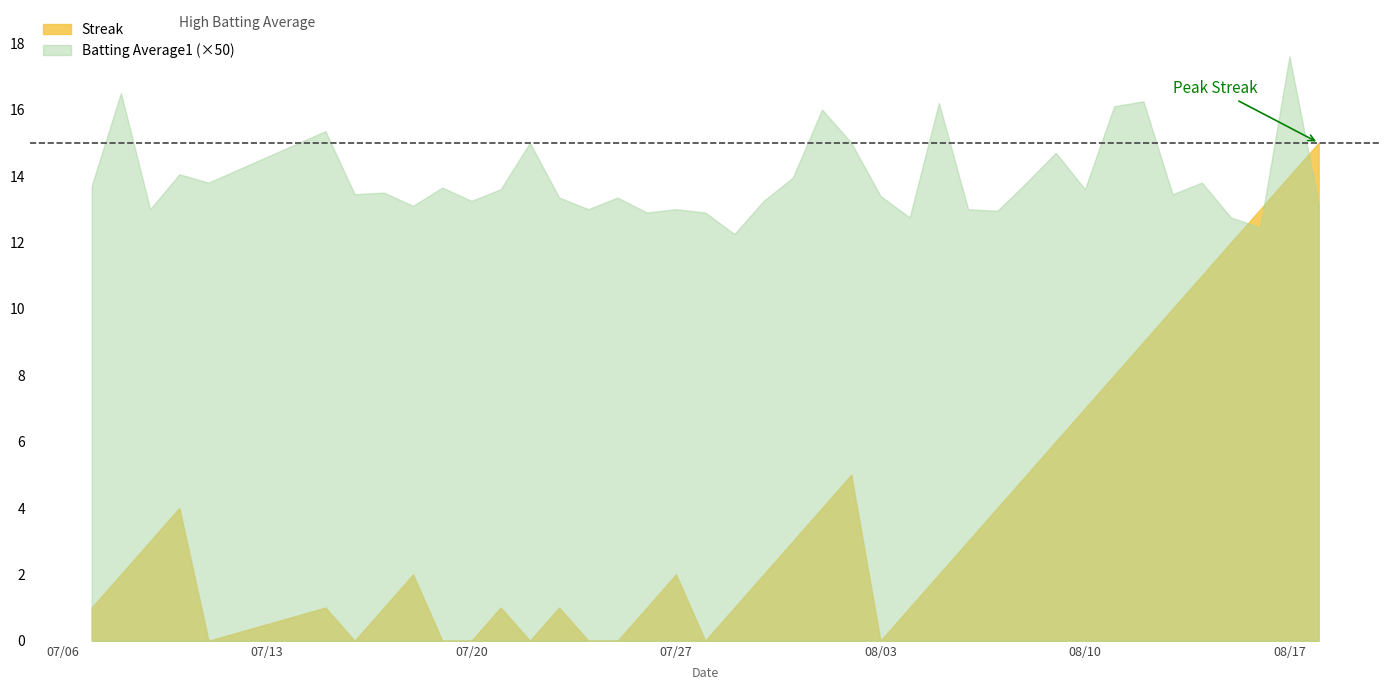

What is the sum of the Streak values at 2010-08-08 and 2010-07-24?

5.0